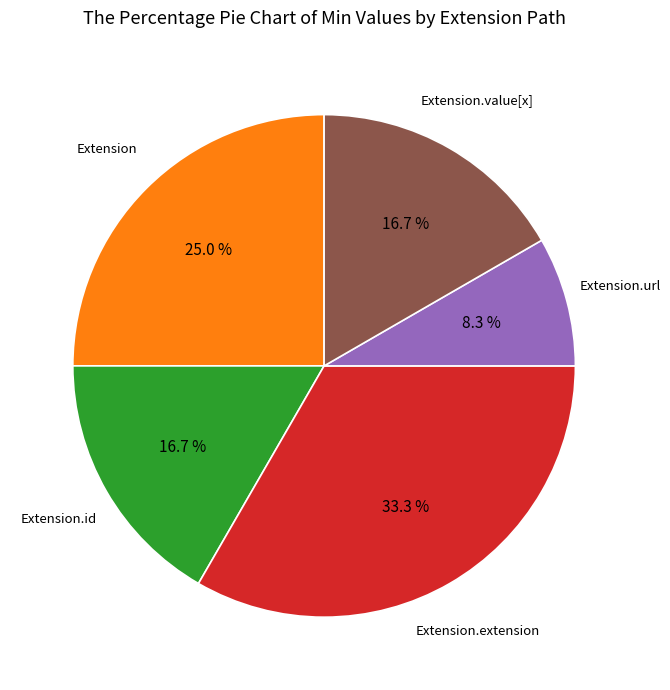

Does any single category account for the majority?

No